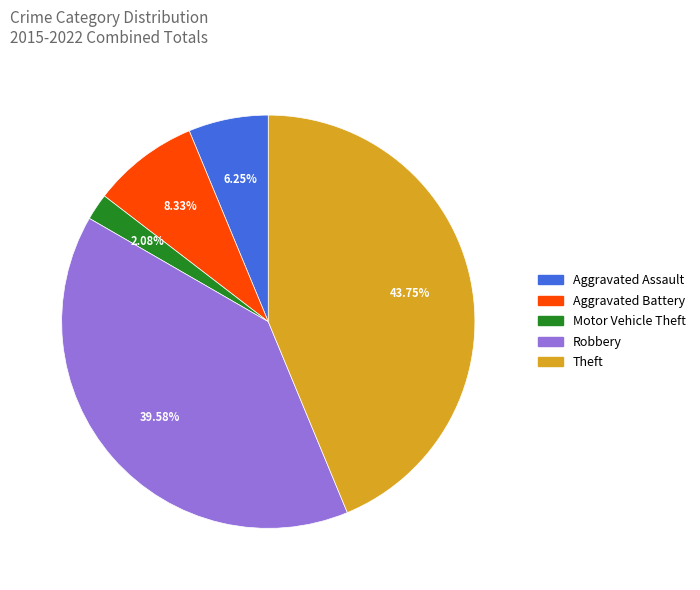

To the nearest percent, what percentage of the pie is Aggravated Assault?

6%